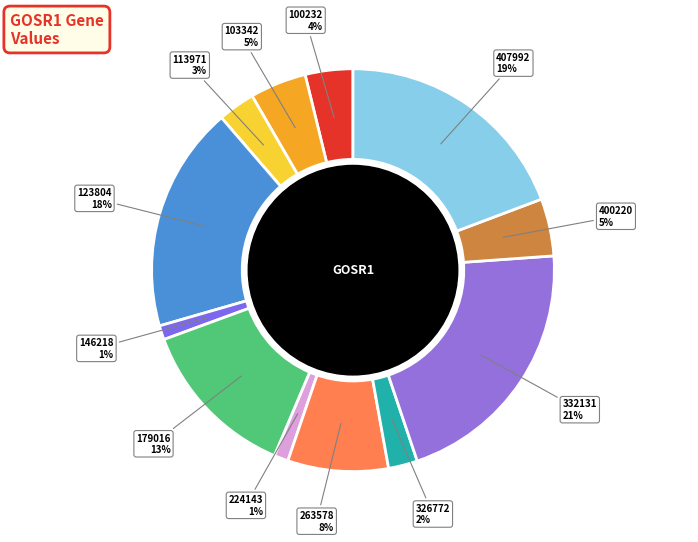

How many segments does this pie chart have?

12